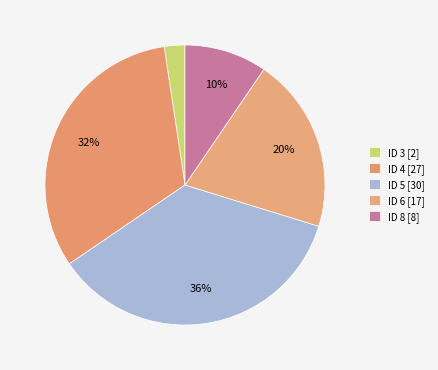

Does any single category account for the majority?

No